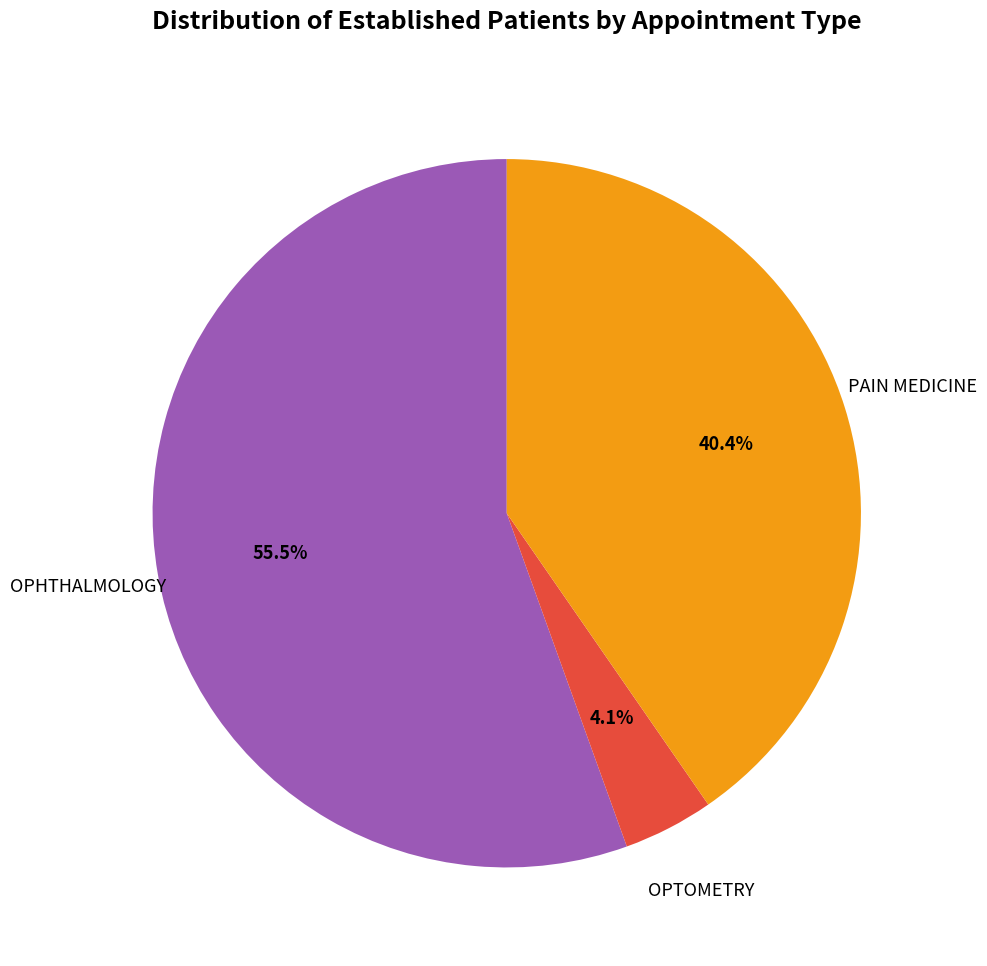

Which category has the smallest portion of the pie?

OPTOMETRY